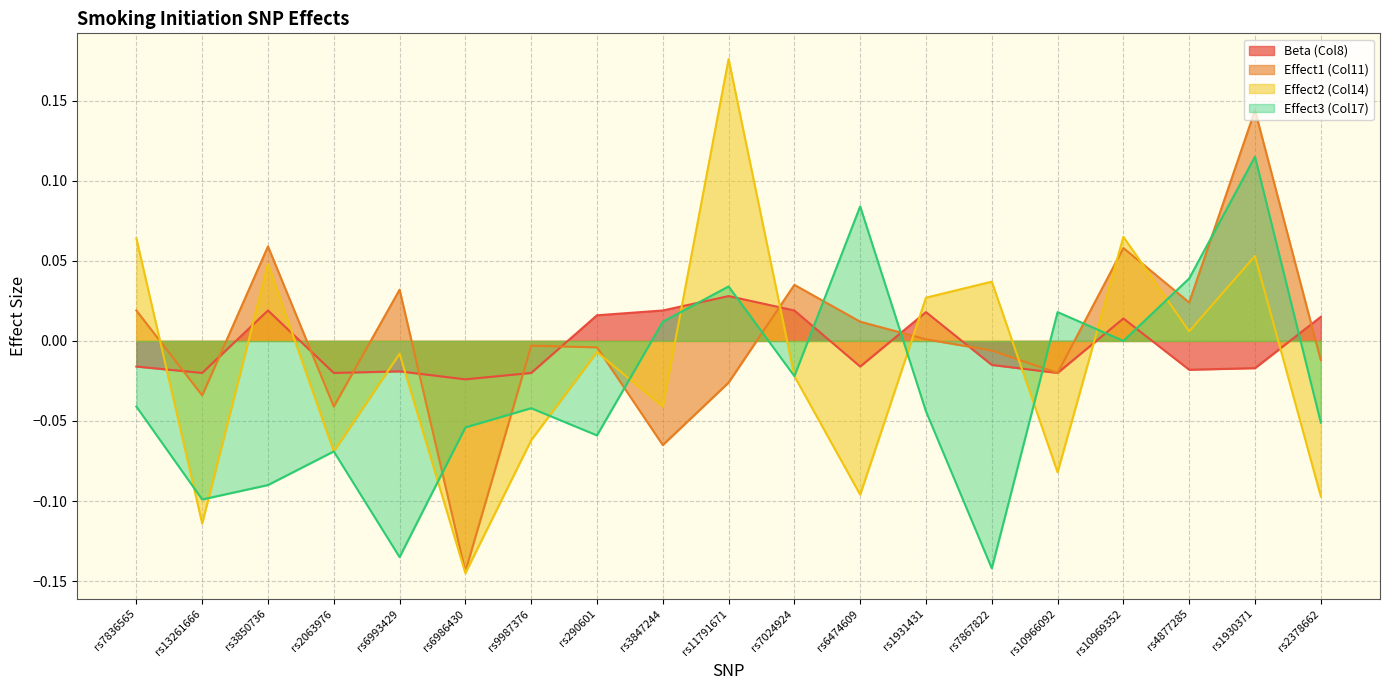

The value of Effect3 (Col17) at rs4877285 is 0.0. True or false?

True